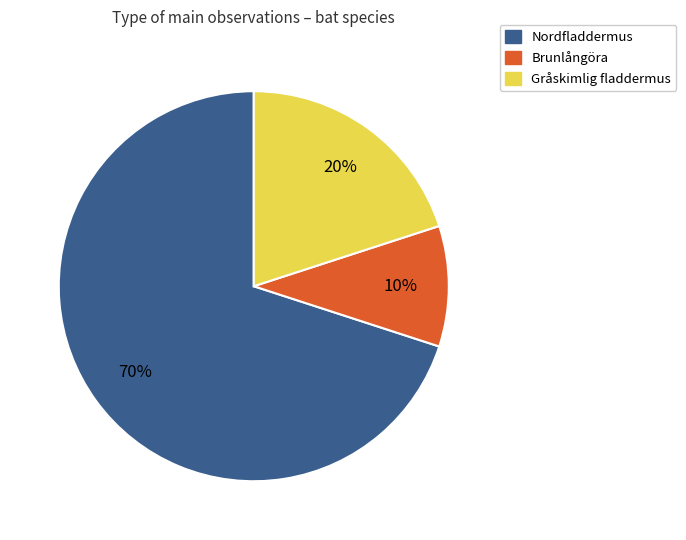

To the nearest percent, what portion does Brunlångöra represent?

10%